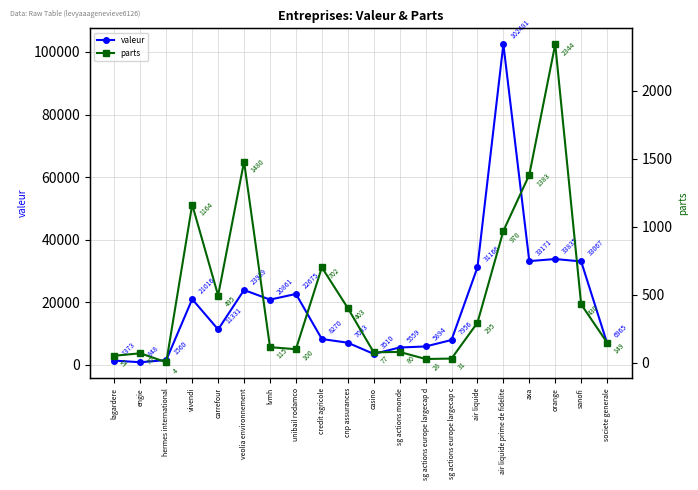

Which series has the largest total across all categories?

valeur